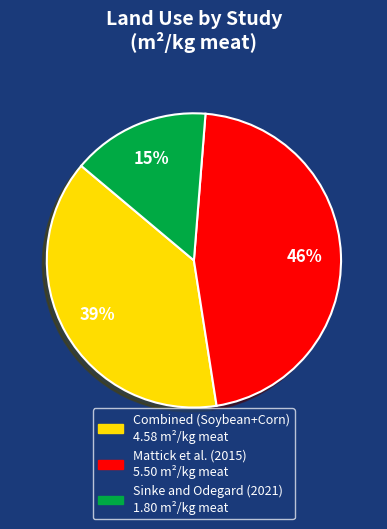

Which has a higher value, Sinke and Odegard (2021) or Combined (Soybean+Corn)?

Combined (Soybean+Corn)